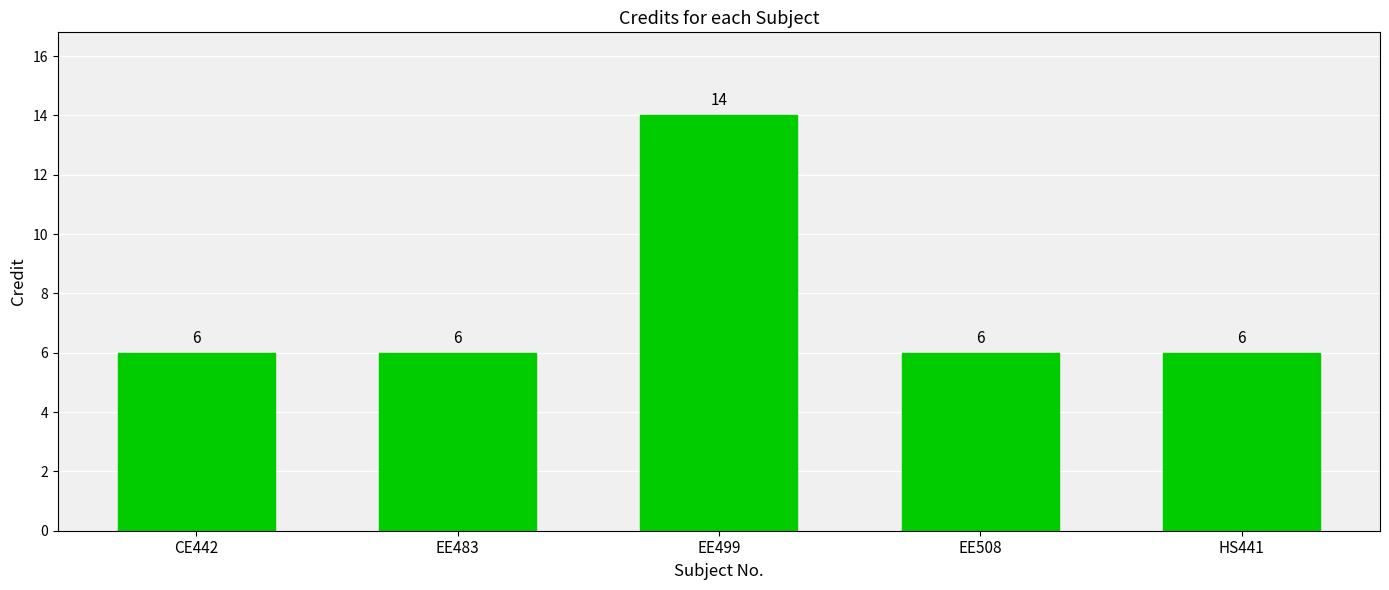

Reading left to right, extract all data points from this chart.

CE442=6	EE483=6	EE499=14	EE508=6	HS441=6